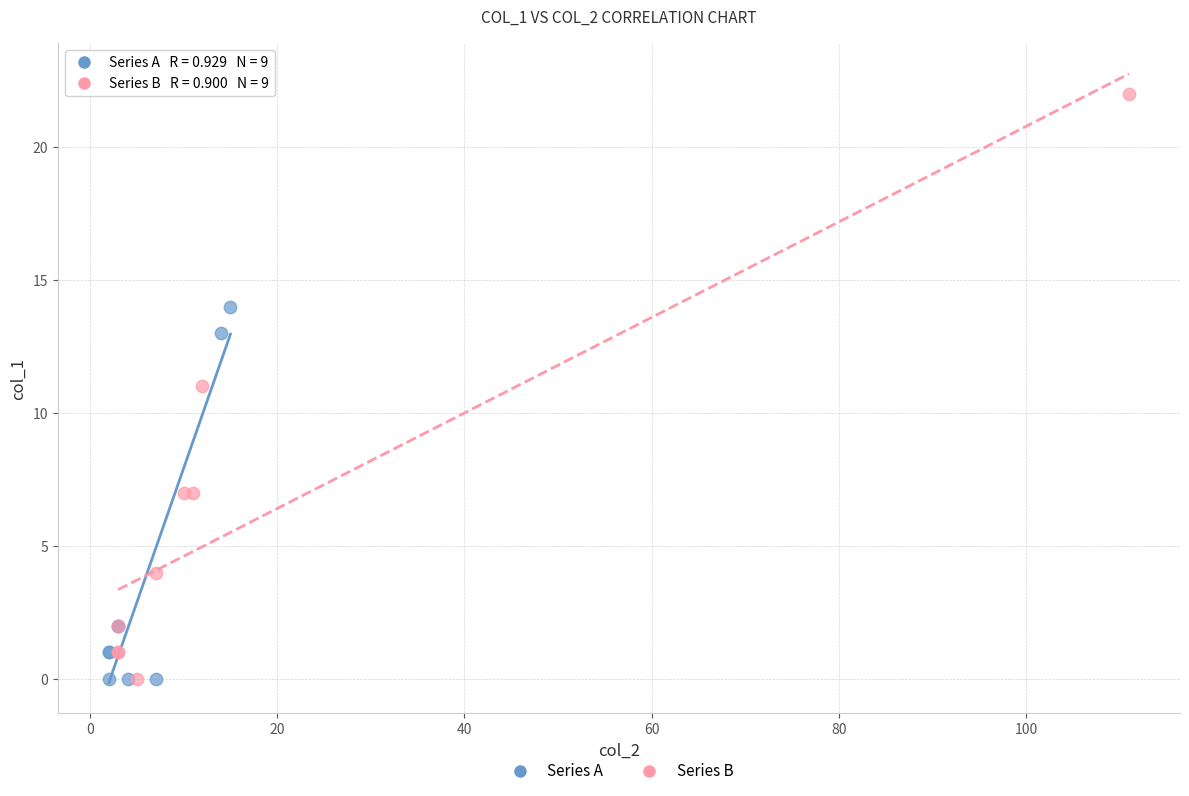

Which series has the widest spread of Y values?

Series B